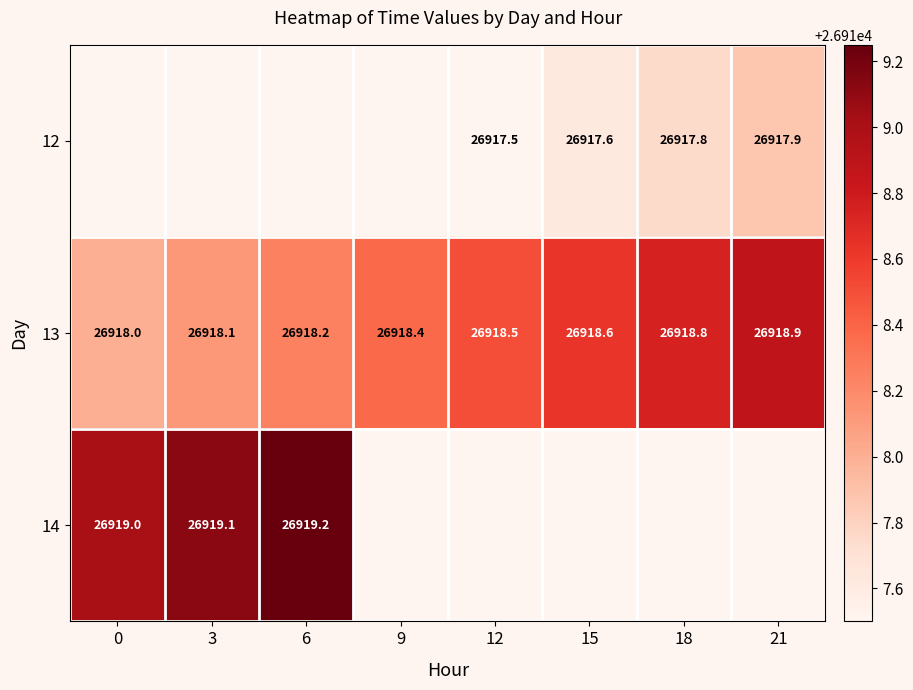

Is the value of 13 at 18 greater than the value of 14 at 3?

No